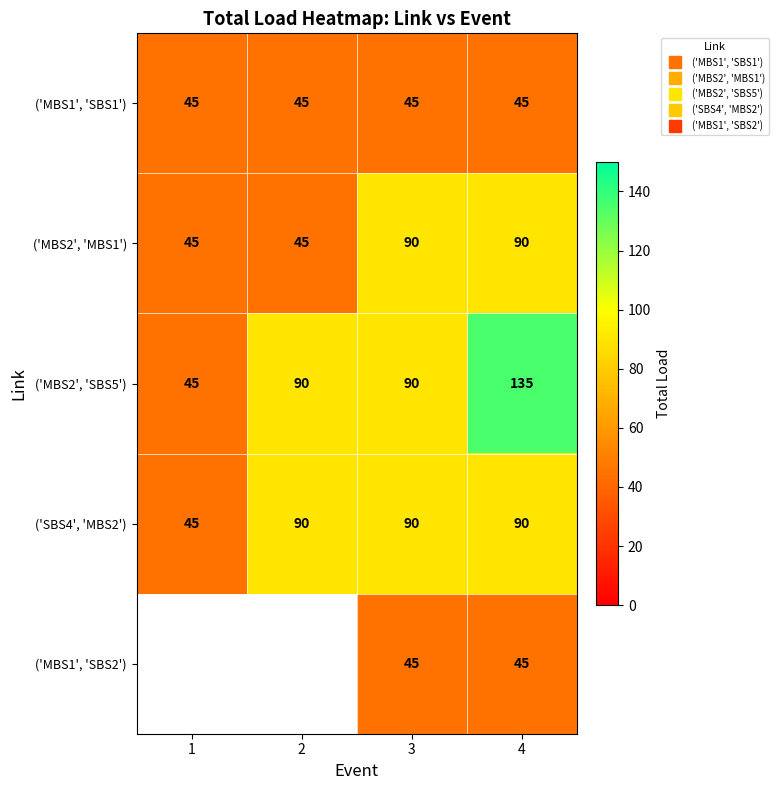

The value of ('MBS2', 'MBS1') at 1 is 15.5. True or false?

False